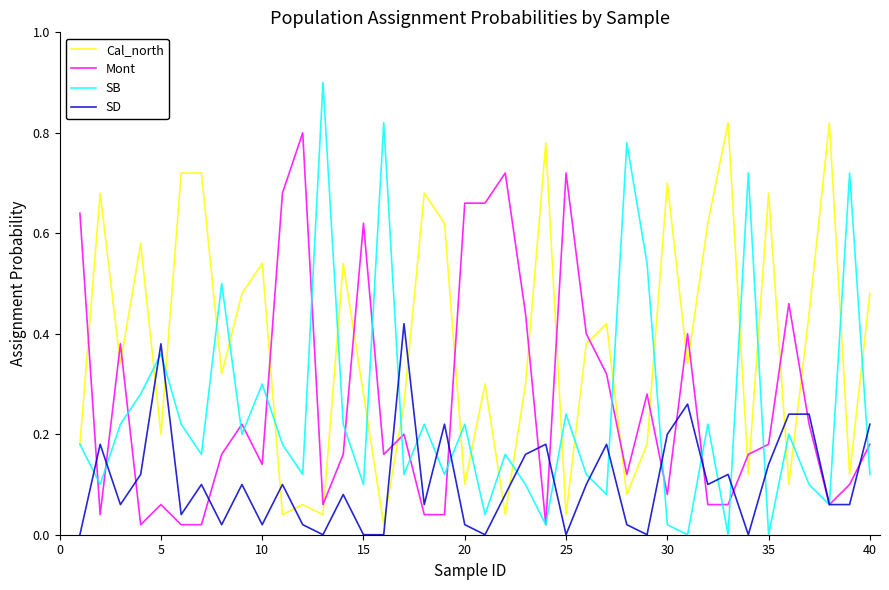

Which series has the largest range (max minus min)?

SB